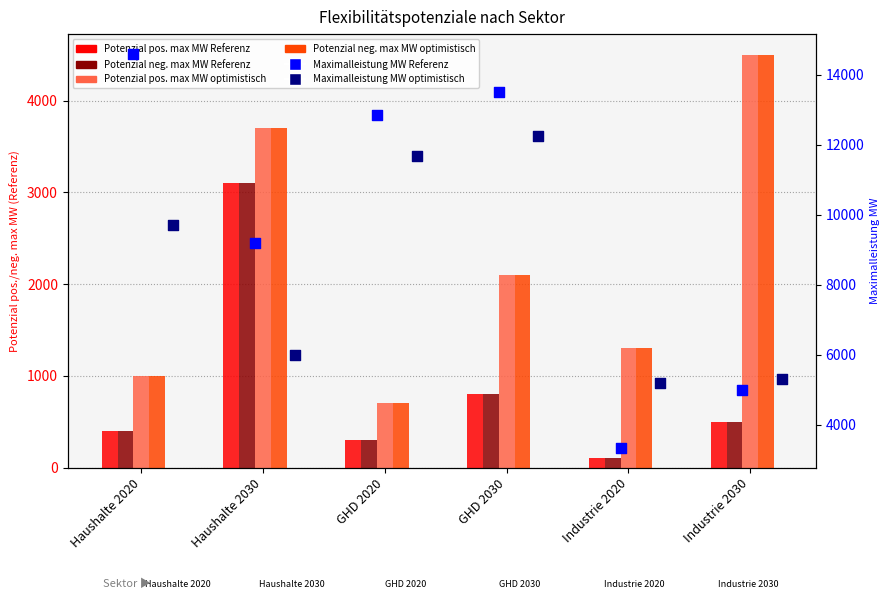

Which series reaches the minimum Y coordinate?

Potenzial pos. max MW Referenz